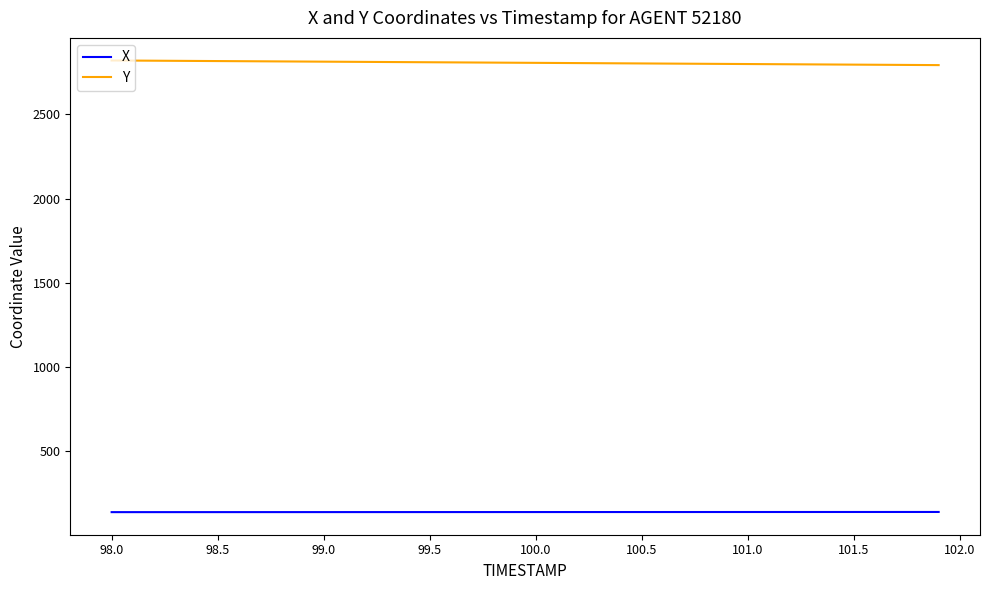

True or false: X and Y intersect in this chart.

False